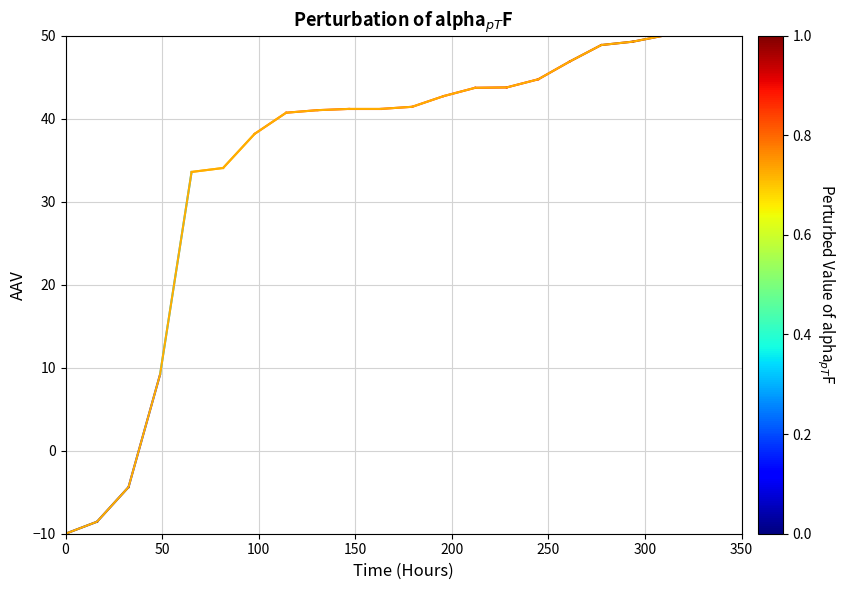

What is the greatest value displayed?

50.0